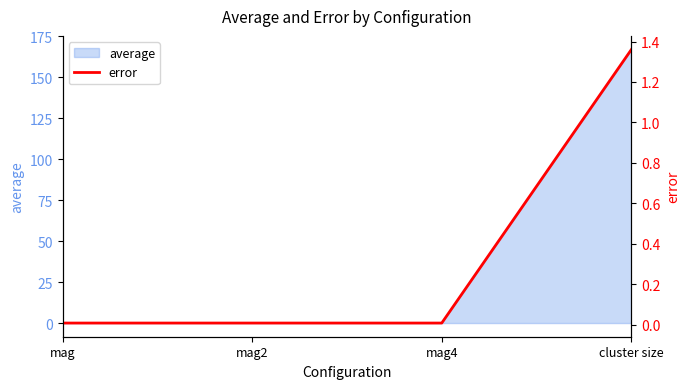

The chart shows a value of 0.0 at mag2. True or false?

True